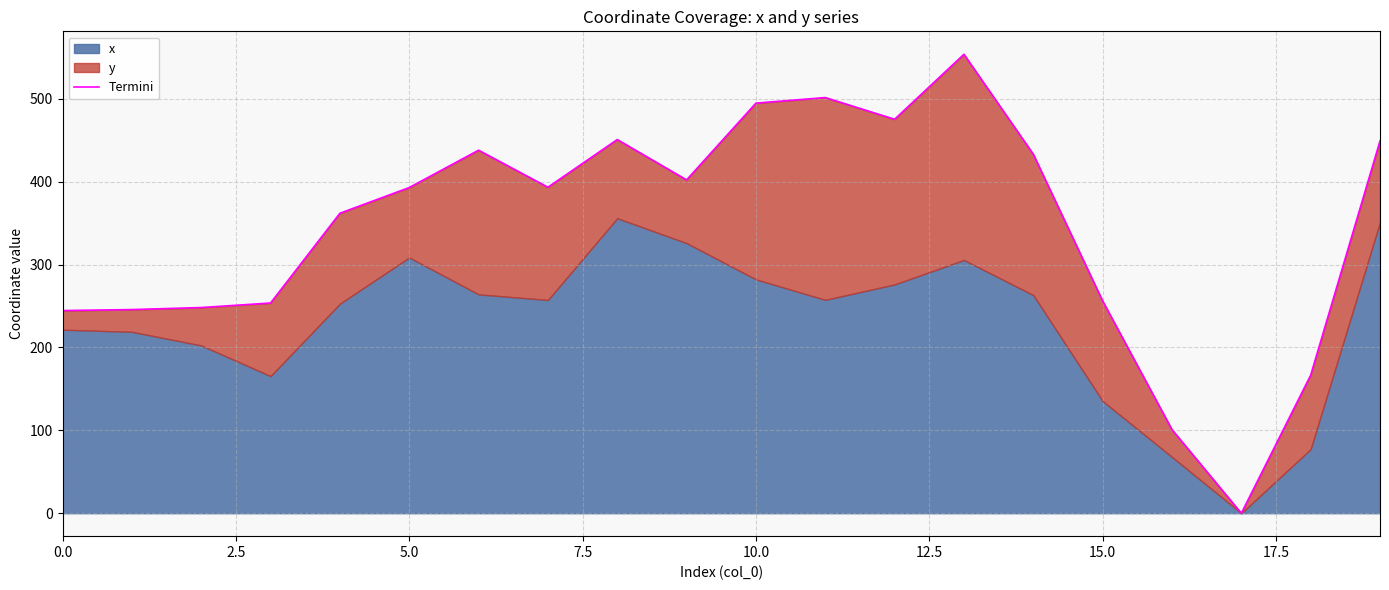

What position from the left is 10.0?

5